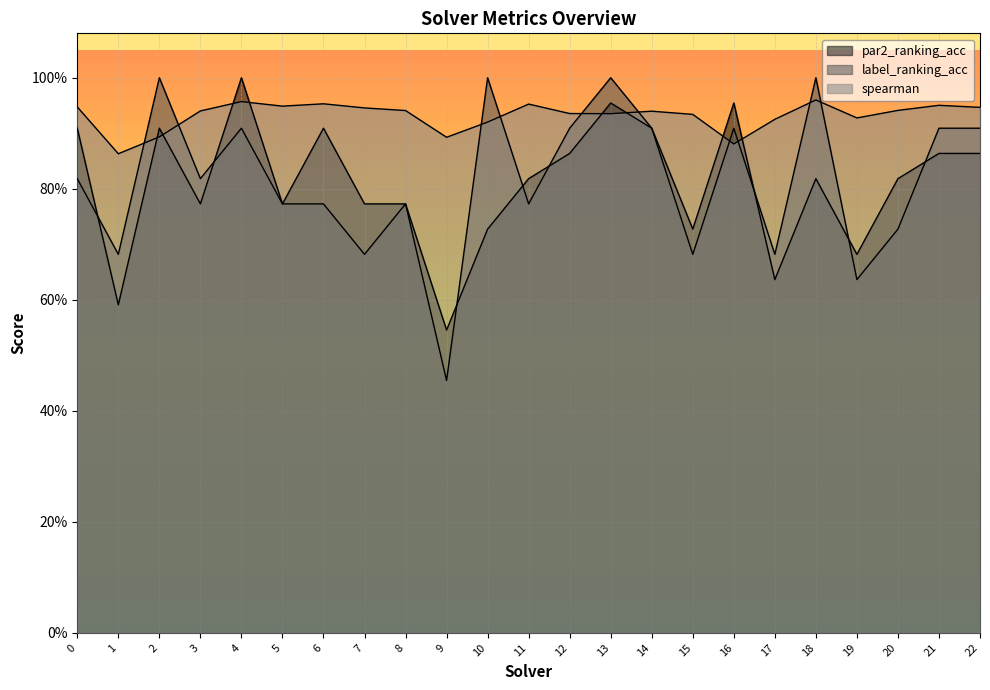

What is the sum of all label_ranking_acc values?

18.7